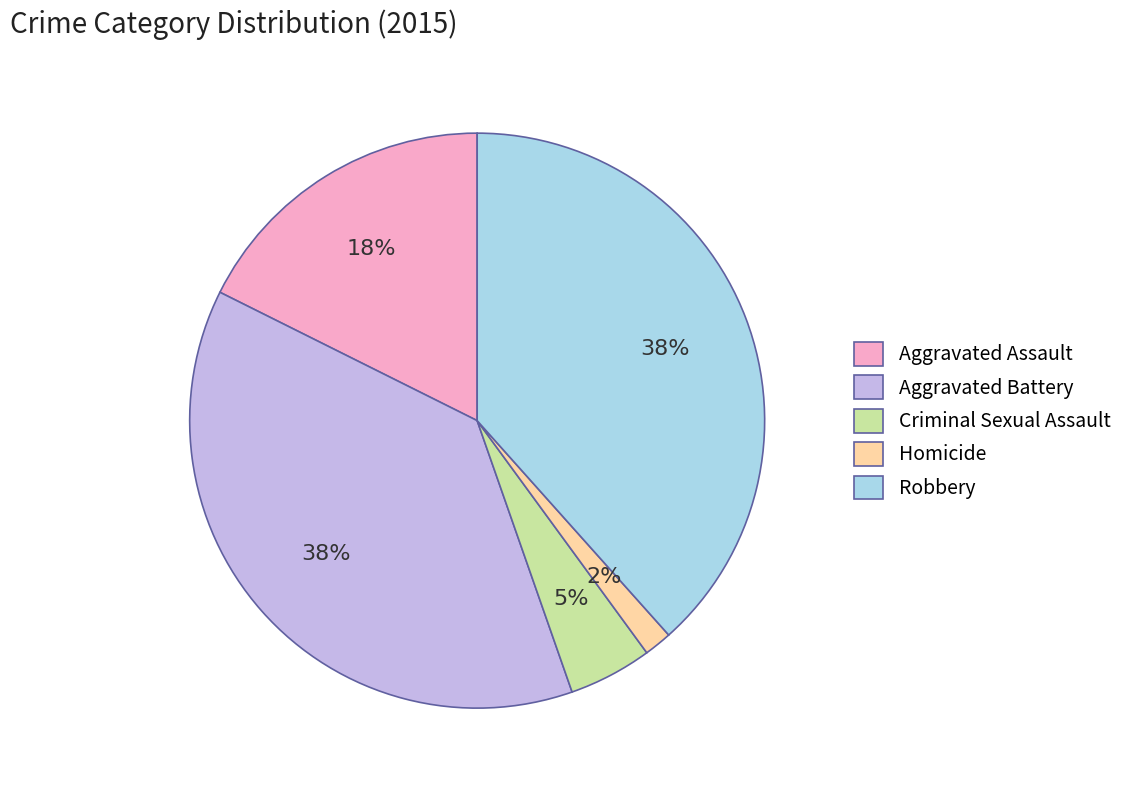

Combined, do Aggravated Assault and Criminal Sexual Assault account for over 50%?

No